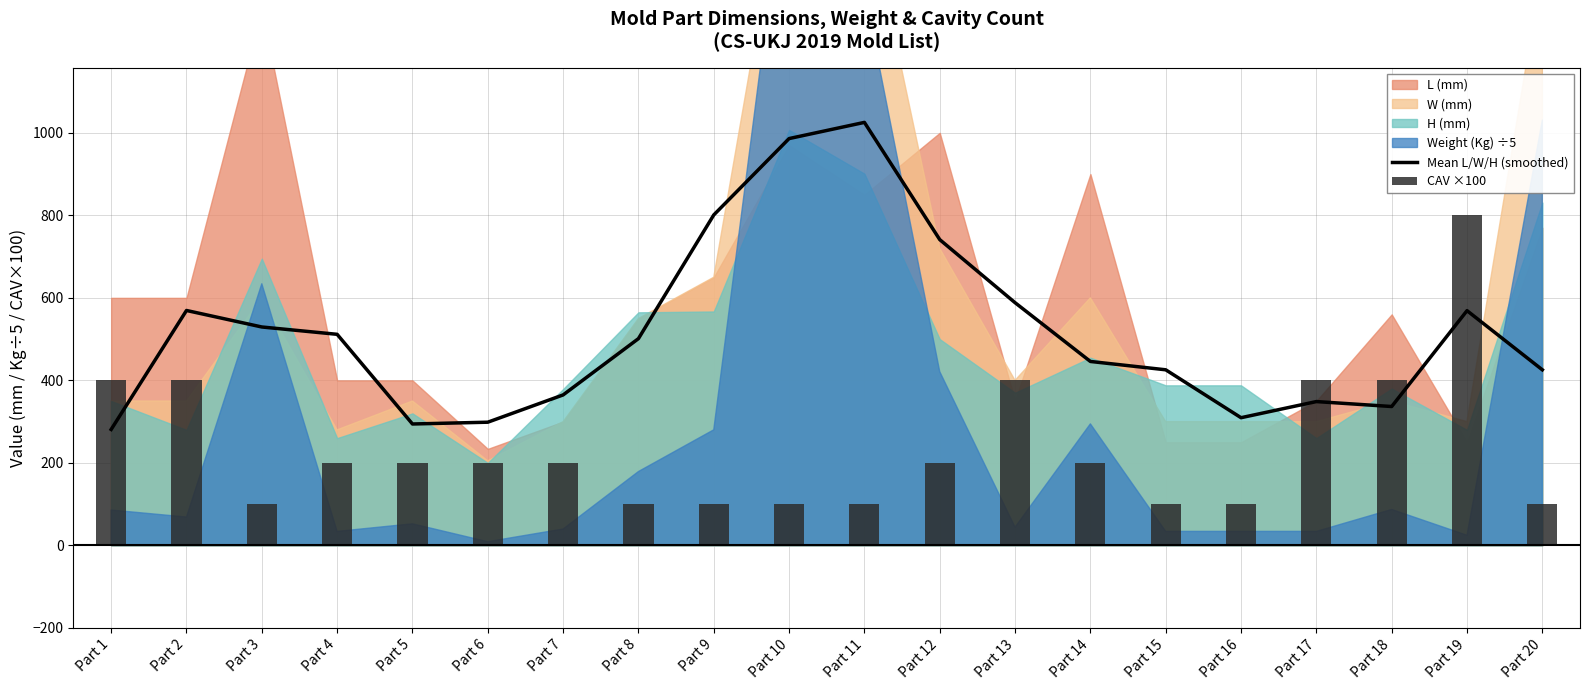

What is the highest value of the CAV ×100 series?

800.0